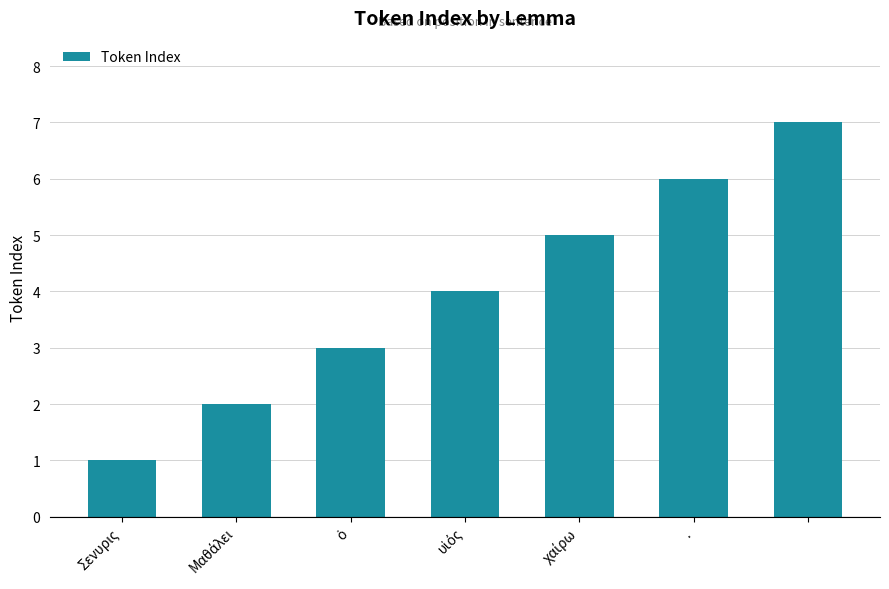

What is the average value?

4